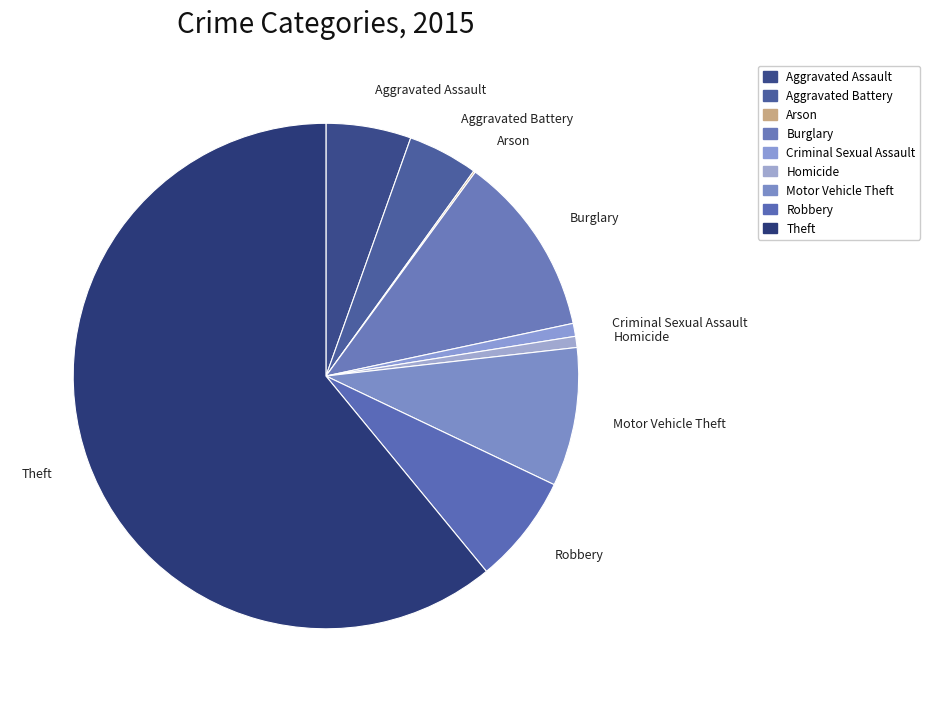

Approximately how many times larger is the value at Theft compared to Criminal Sexual Assault?

73.6